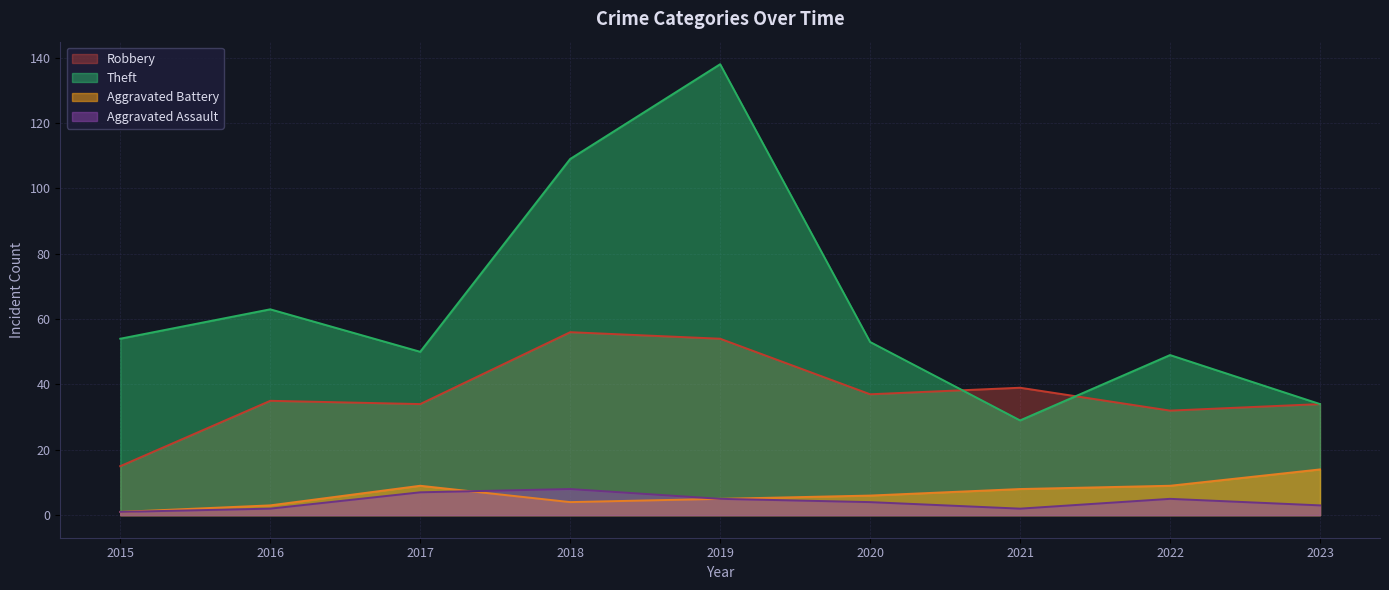

What is the spread (max minus min) of values at 2015?

53